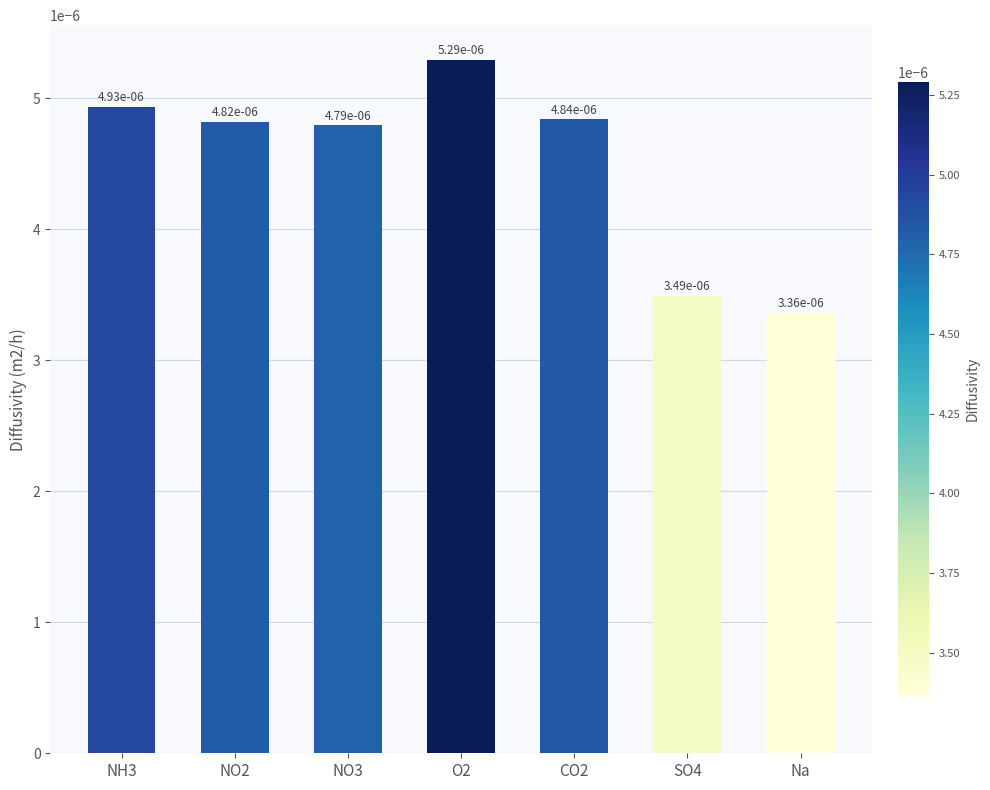

Are the bars grouped side by side (vs. stacked)?

No